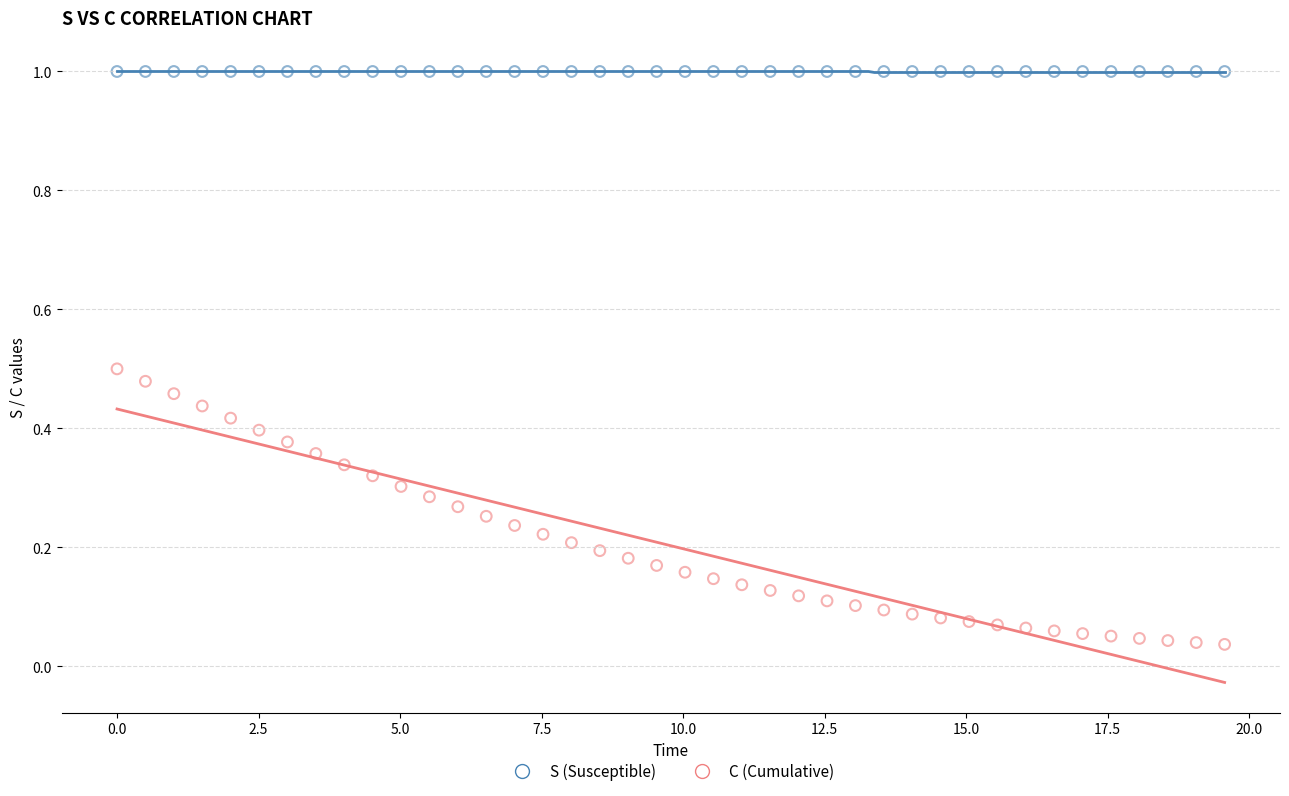

What are all the series names shown in the legend?

S (Susceptible), C (Cumulative)